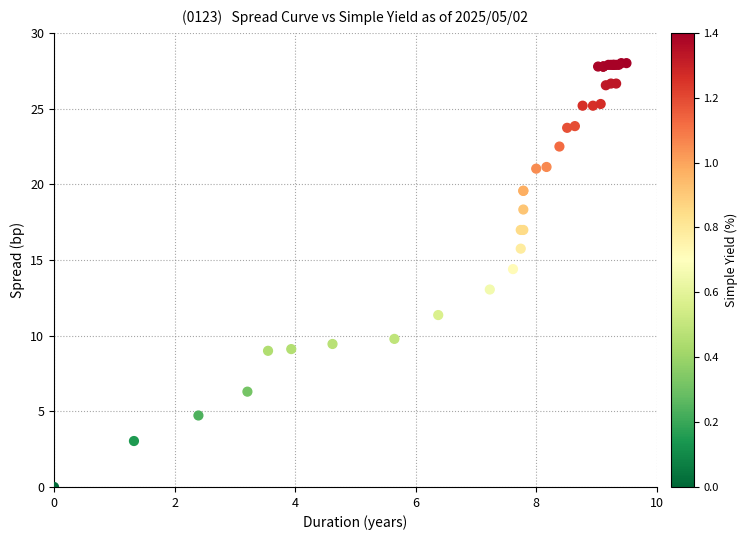

What Y value in the scatter plot is closest to 14?

14.4